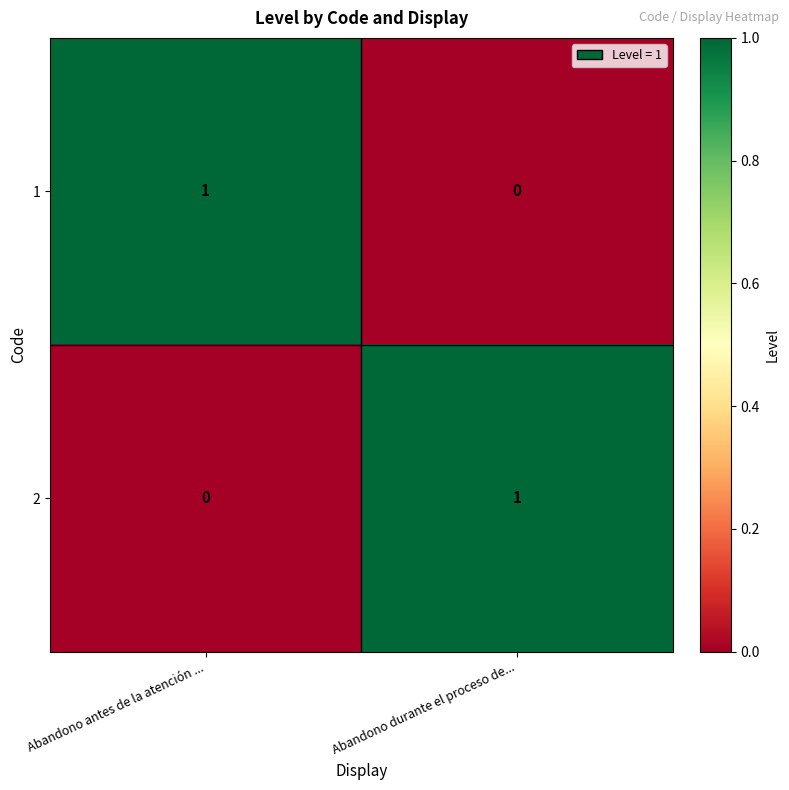

At which label does 1 reach its minimum?

Abandono durante el proceso de...